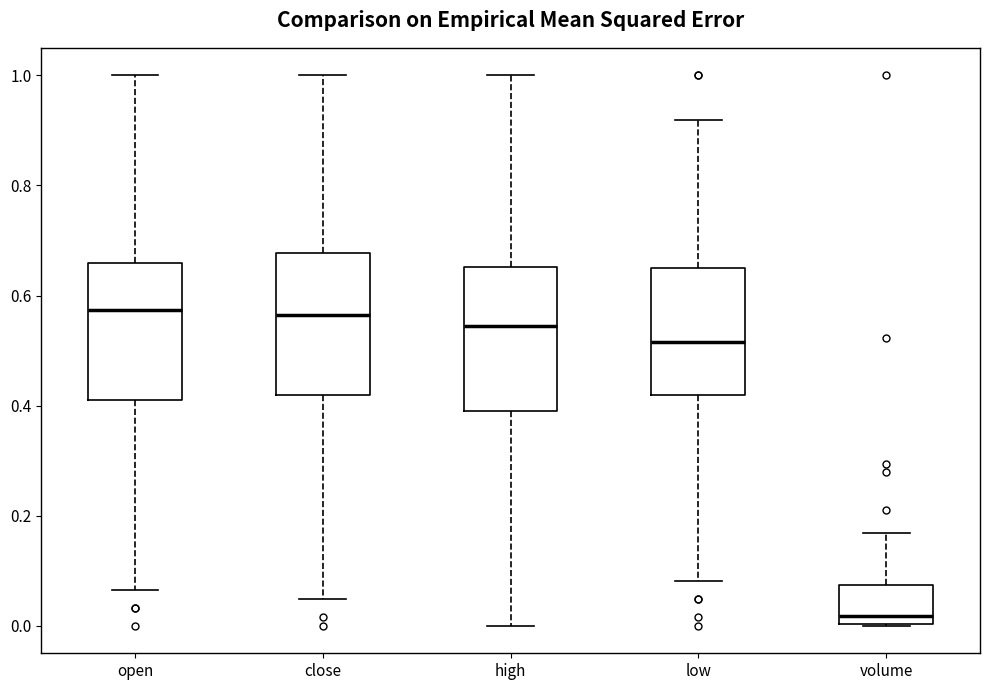

Reading left to right, transcribe this box plot: for each box, give where its median line is, the range the box spans, and where its two whiskers end, as read against the y-axis. The values are not printed on the chart, so give them approximately, as read against the axis.

open: median 0.58, box 0.40 to 0.66, whiskers 0.06 to 1.00
close: median 0.56, box 0.42 to 0.68, whiskers 0.04 to 1.00
high: median 0.54, box 0.40 to 0.66, whiskers 0.00 to 1.00
low: median 0.52, box 0.42 to 0.64, whiskers 0.08 to 0.92
volume: median 0.02, box 0.00 to 0.08, whiskers 0.00 to 0.16